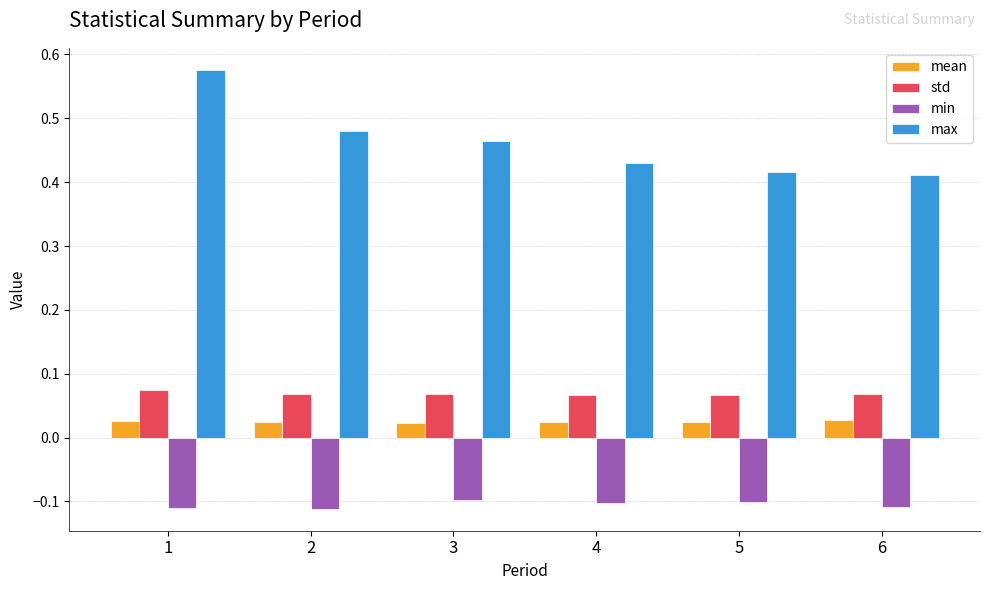

What is the sum of all max values?

2.8